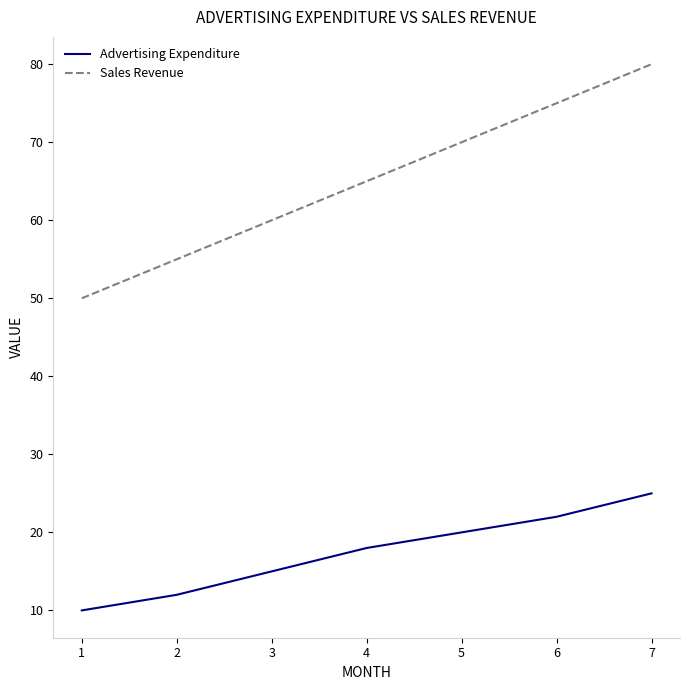

What are all the series names shown in the legend?

Advertising Expenditure, Sales Revenue